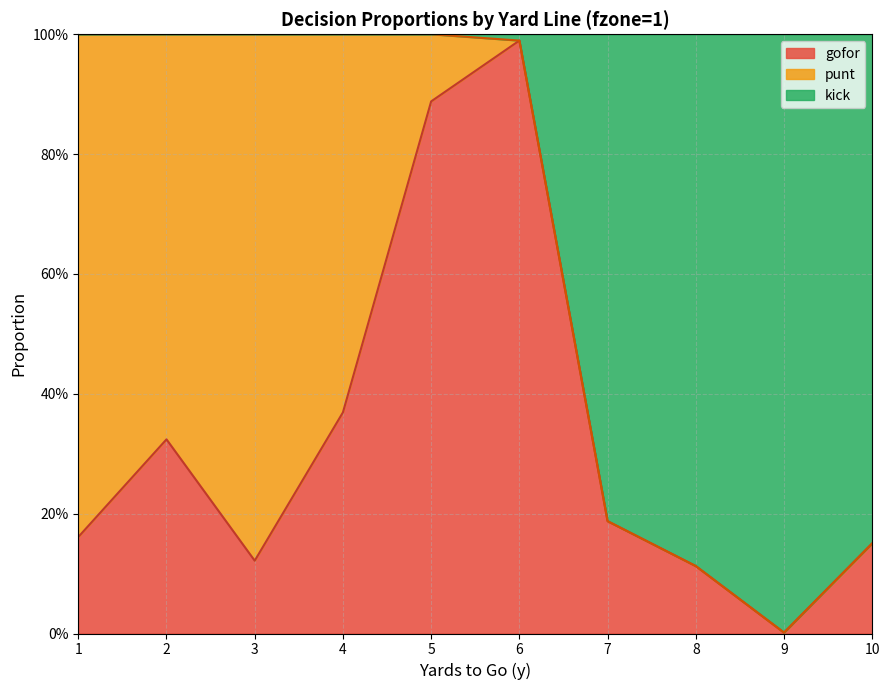

Between 7 and 9, which series saw the biggest shift?

gofor